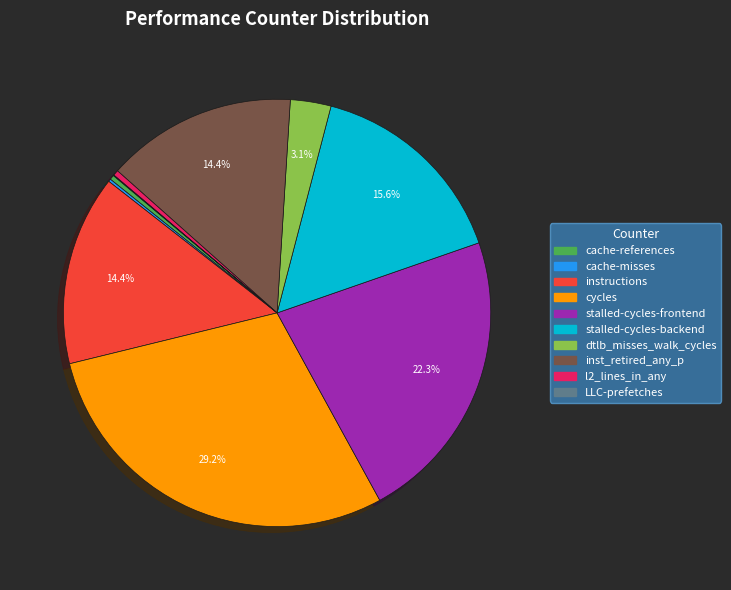

Is the sum of inst_retired_any_p and l2_lines_in_any greater than half?

No